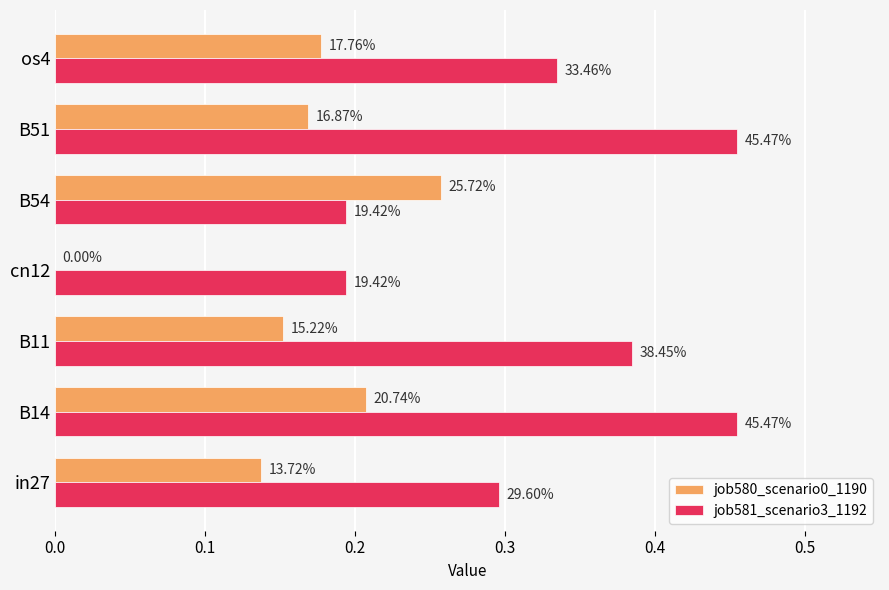

At how many categories does at least one series exceed 0?

7